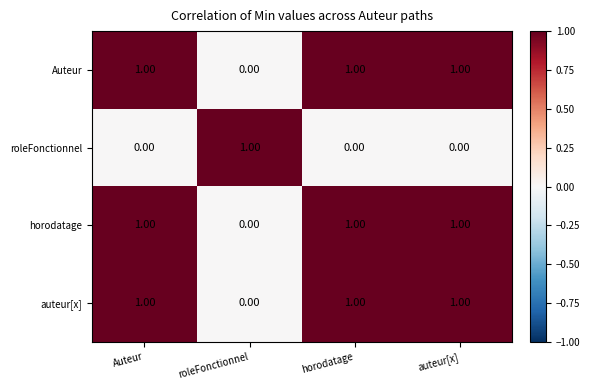

What is the total value across all series at Auteur?

3